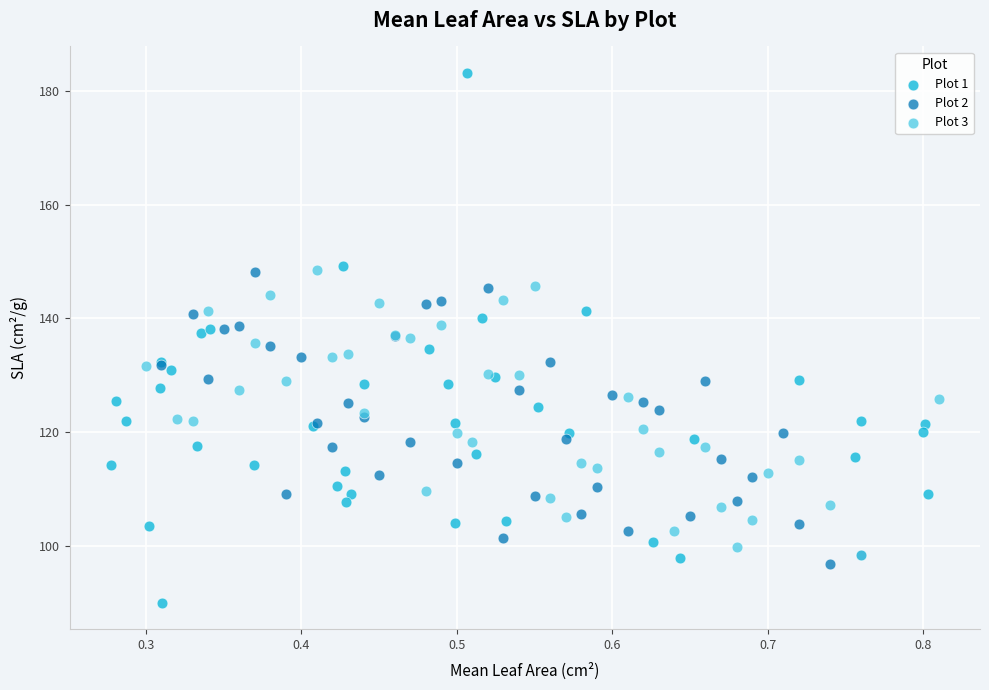

What are all the series names shown in the legend?

Plot 1, Plot 2, Plot 3